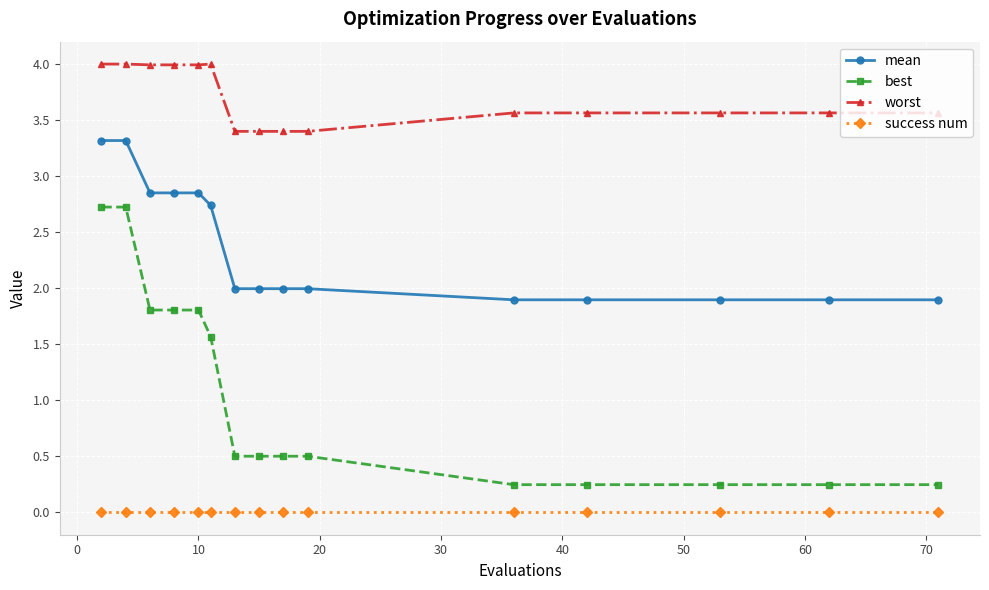

What is the sum of all best values?

15.7